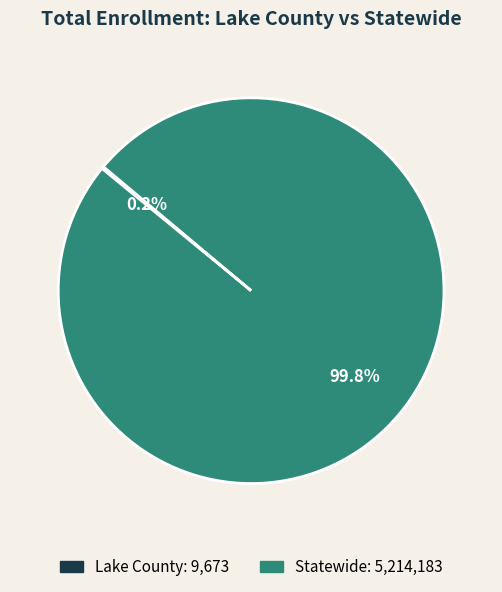

What is the largest slice in the pie chart?

Statewide